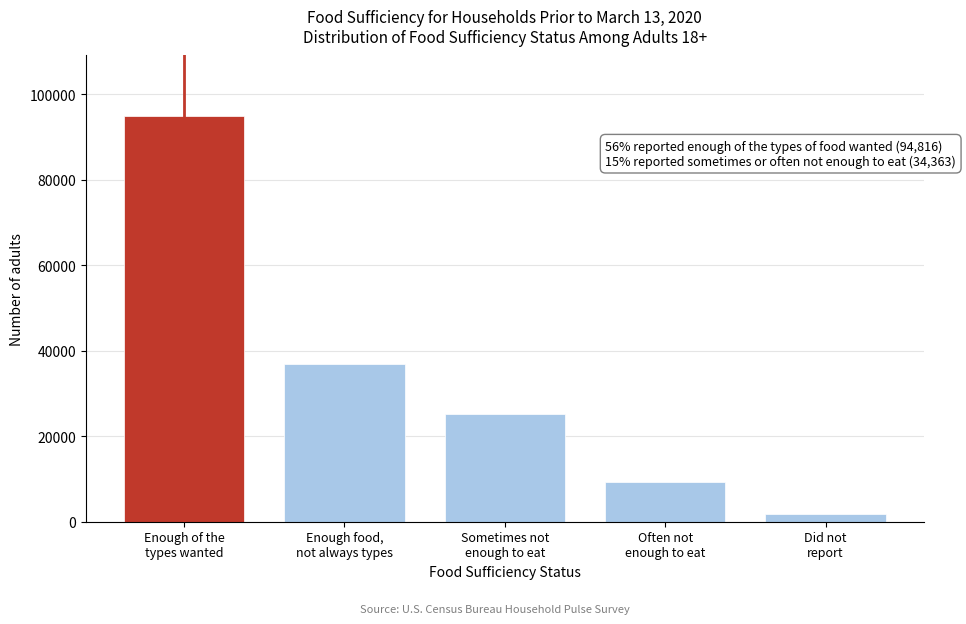

Reading left to right, list all the values displayed in this chart.

94816	36808	25134	9229	1692